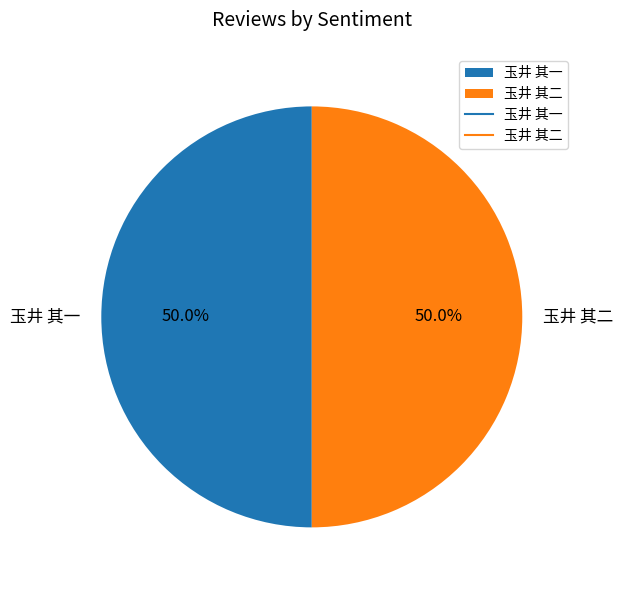

How many slices are in this pie chart?

2